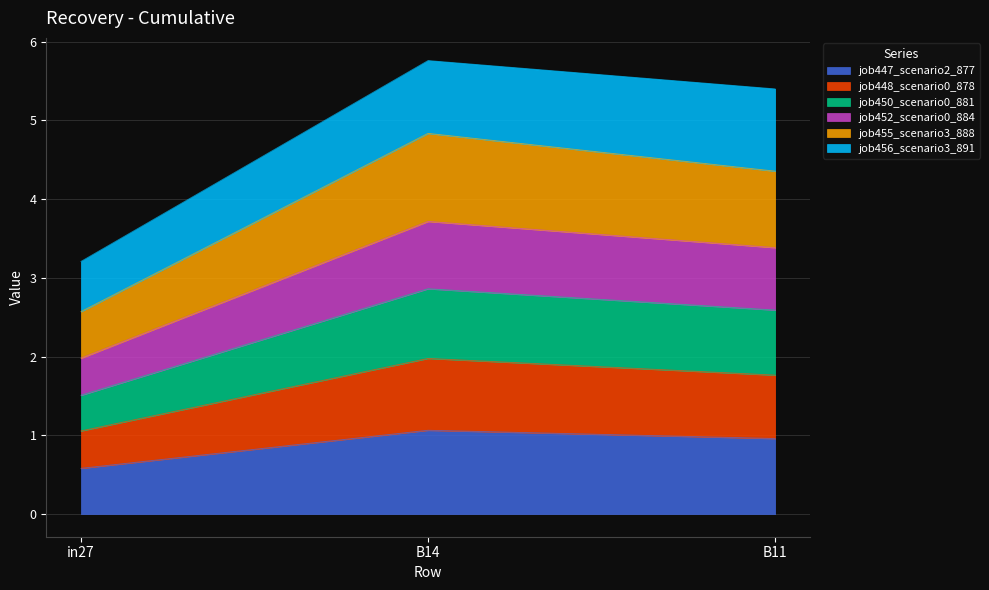

What is the total value across all series at B14?

5.8